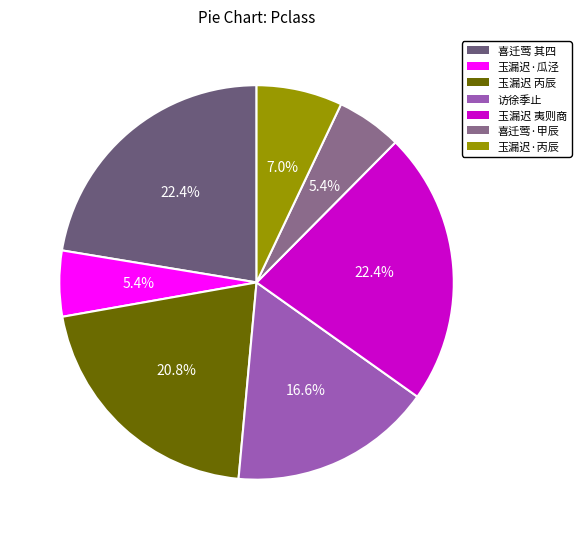

What is the largest slice in the pie chart?

喜迁莺 其四 甲辰冬至寓越，儿辈尚留瓜泾萧寺